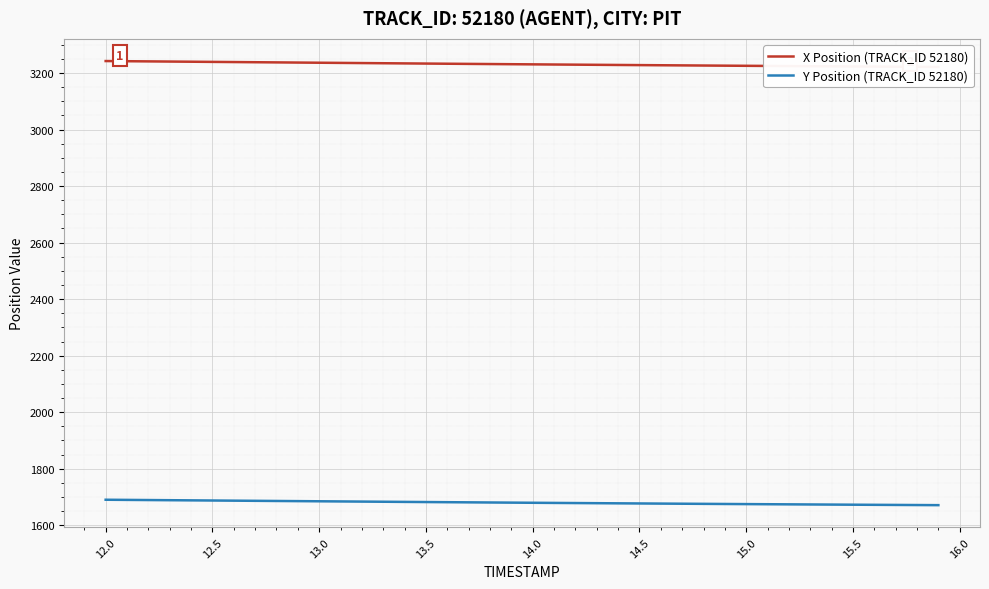

The value of Y Position (TRACK_ID 52180) at 14.5 is 1054.1. True or false?

False